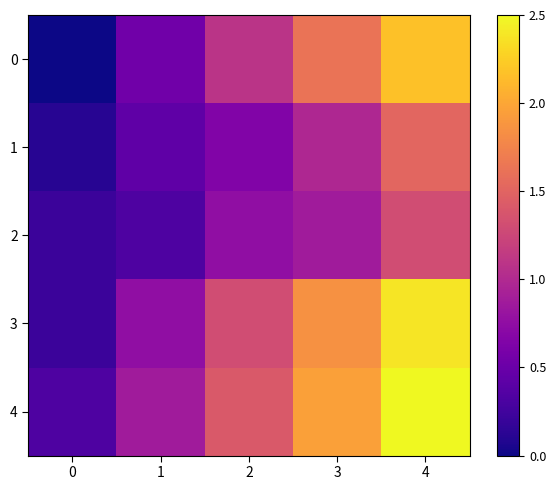

At how many categories does at least one series exceed 6?

4